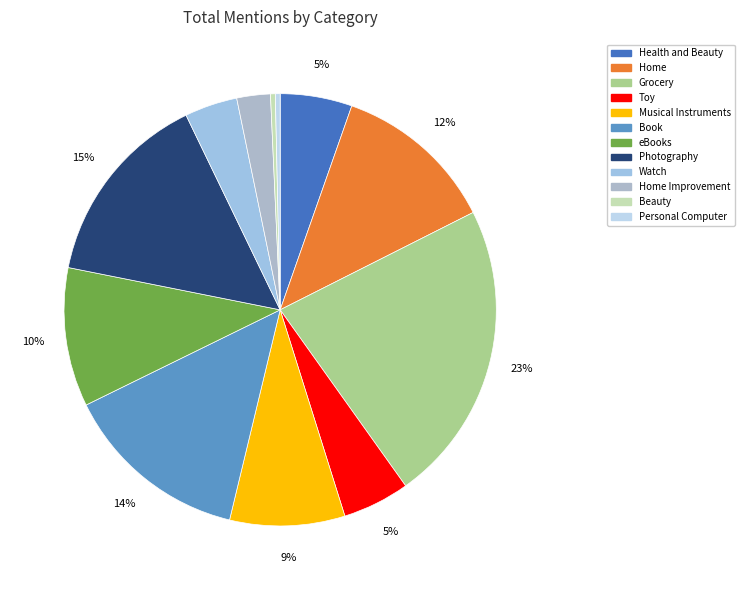

What is the smallest slice in the pie chart?

Beauty